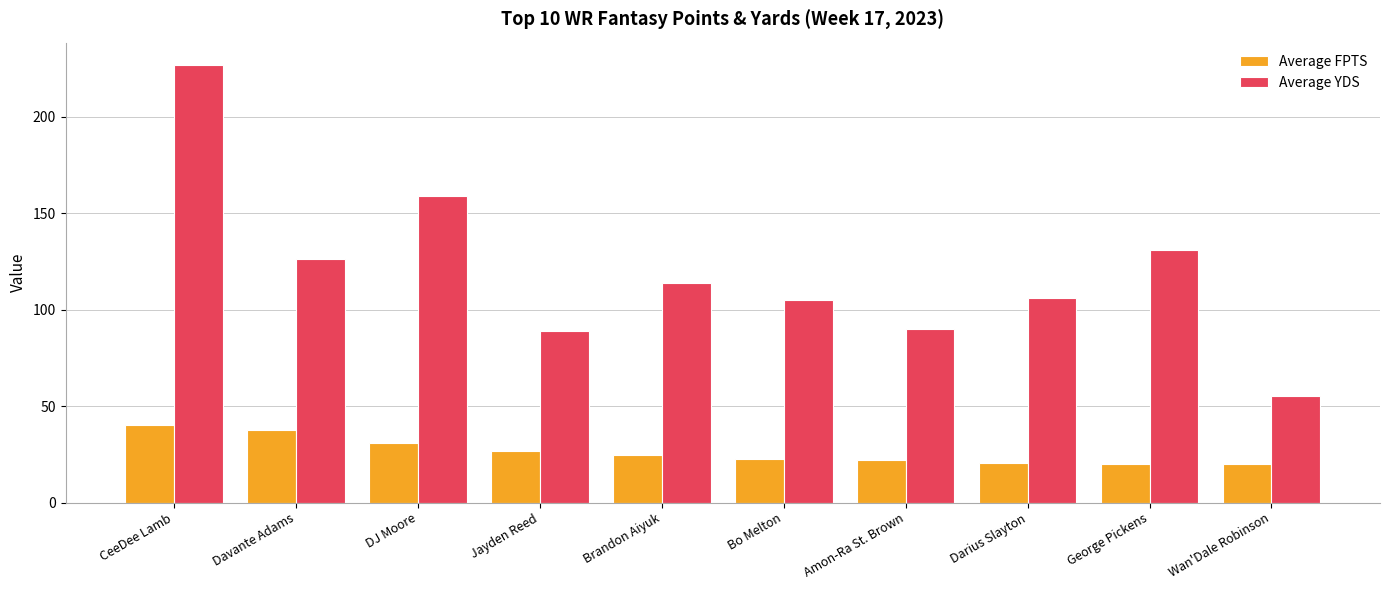

Which category has the highest value across all series?

CeeDee Lamb